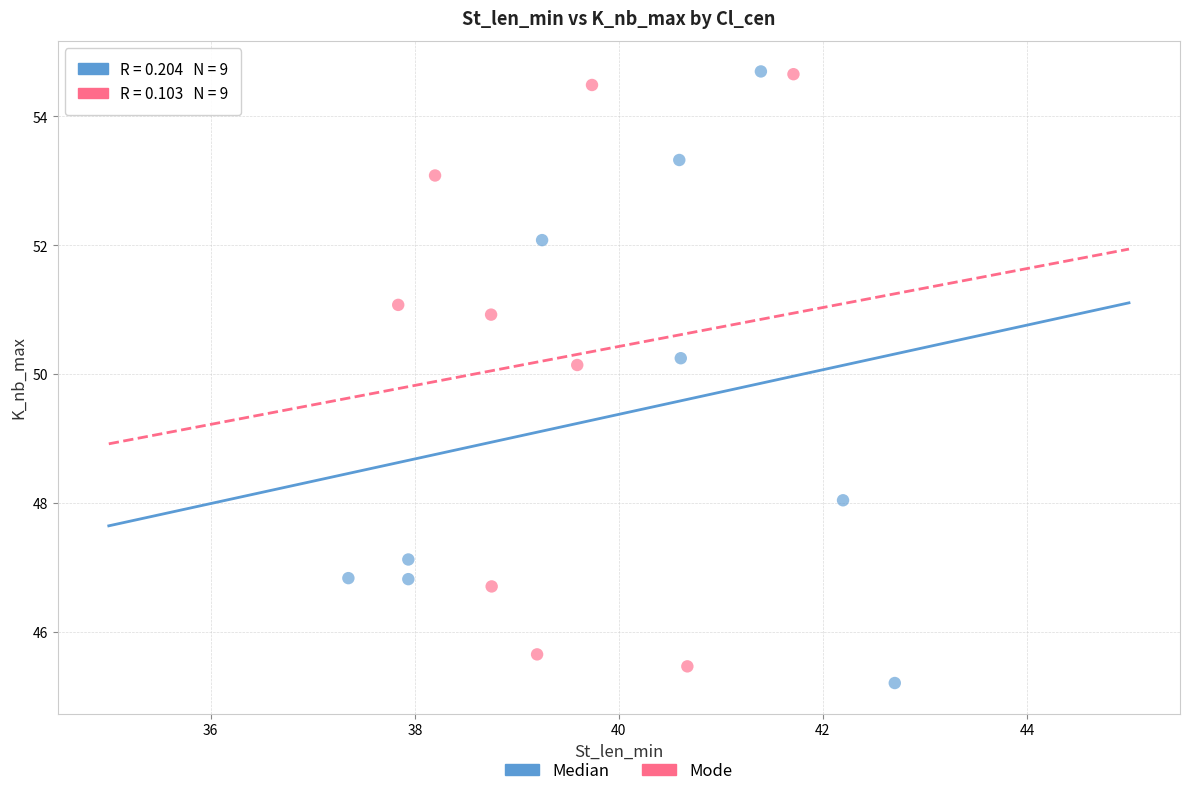

Which series has the largest Y range (max minus min)?

Median